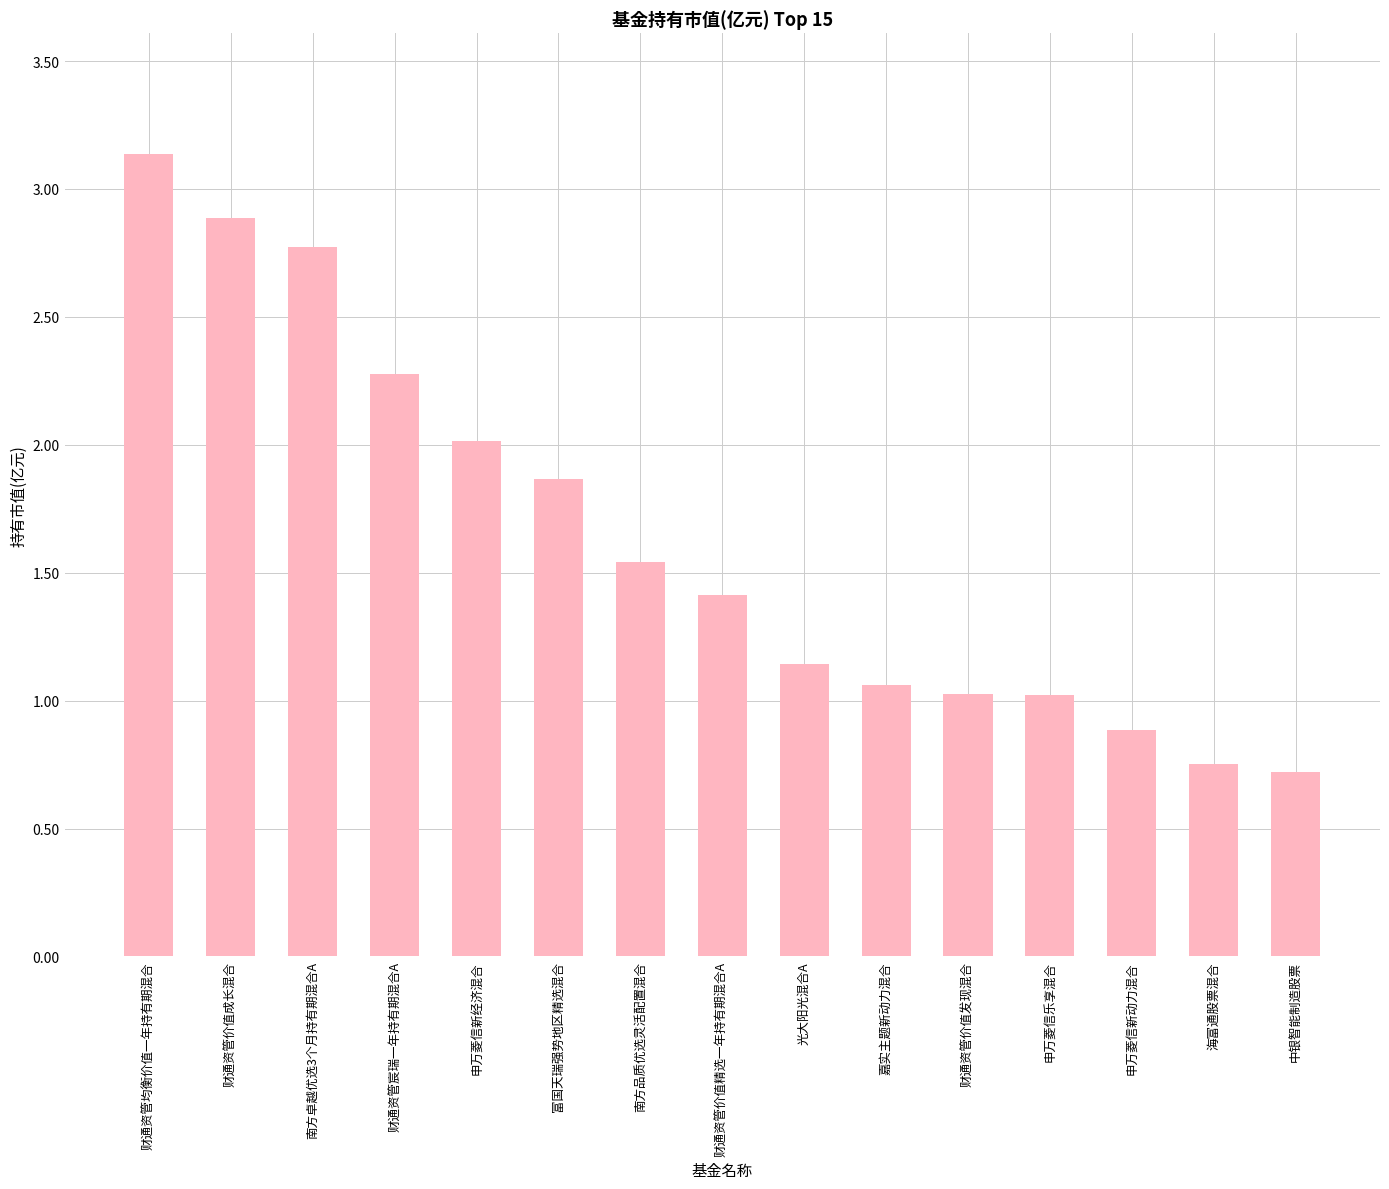

What value does the data have at 财通资管价值发现混合?

1.0